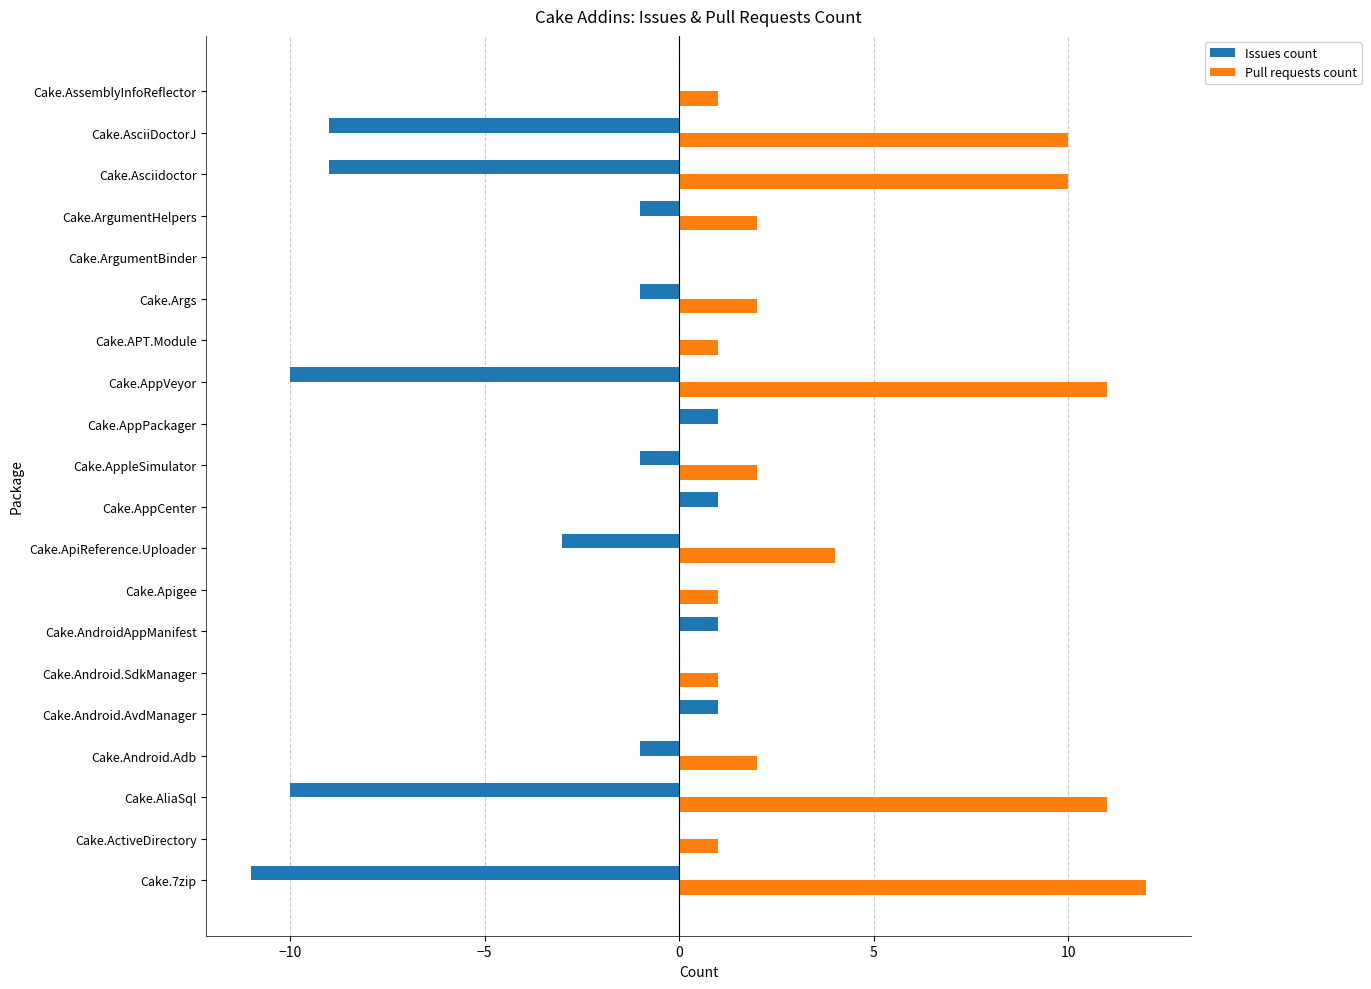

At which category does the chart reach its peak across all series?

Cake.7zip